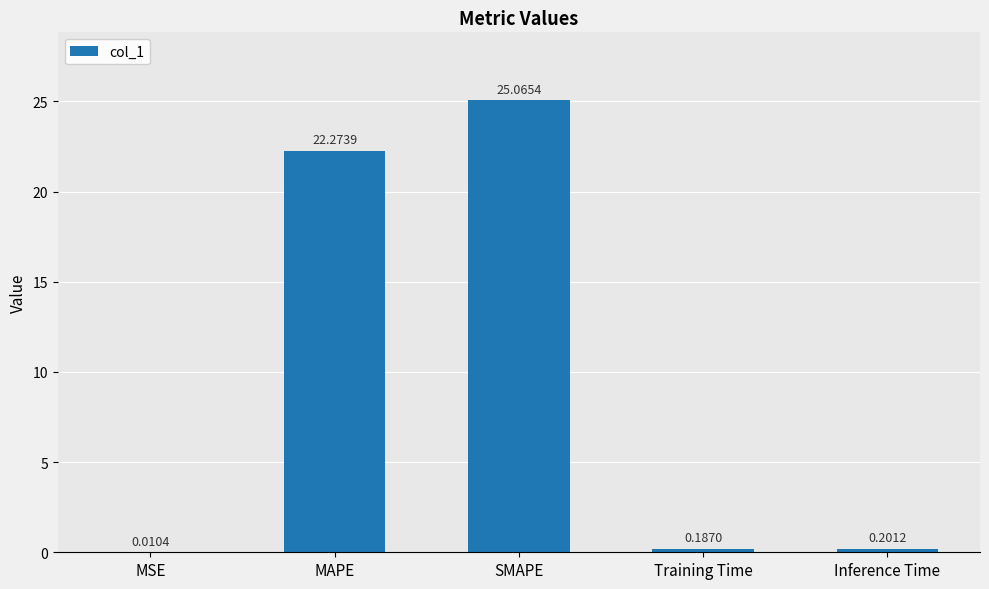

What is the change in value from MSE to Inference Time?

+0.2